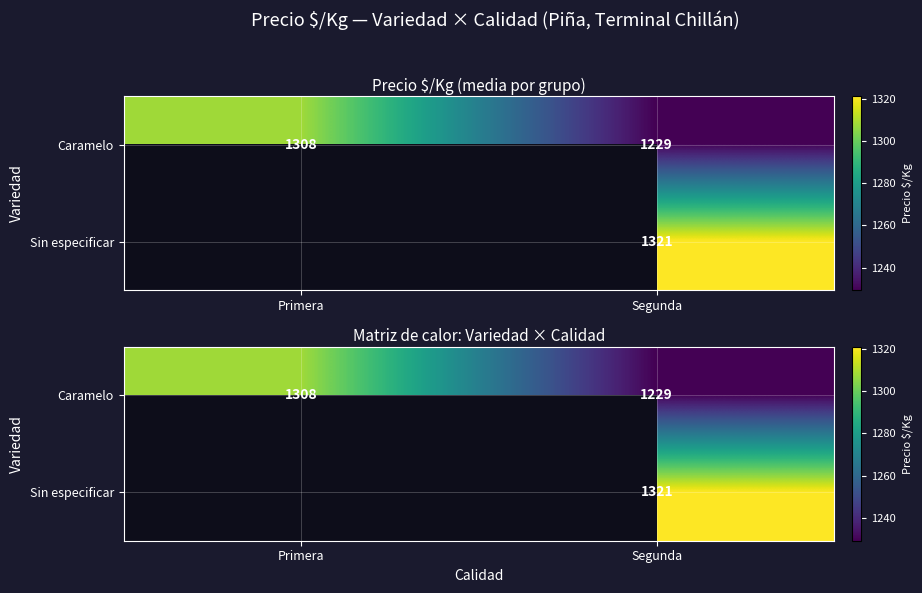

What is the spread (max minus min) of values at Segunda?

91.8